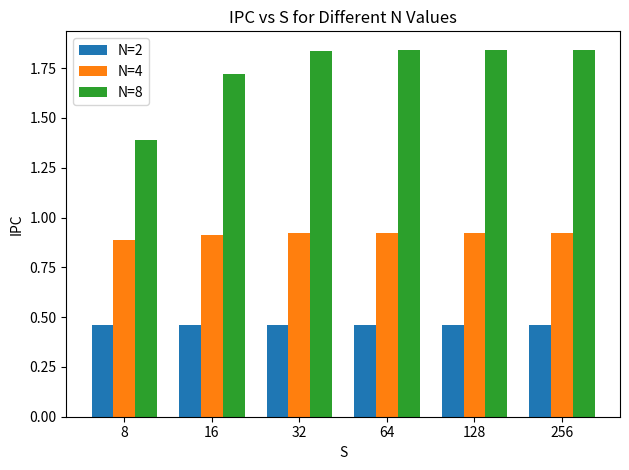

How many N=4 values are between 0 and 1?

6